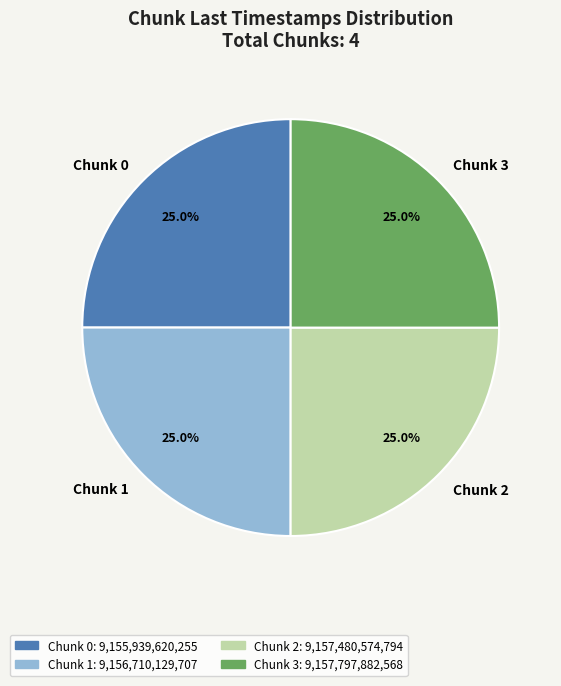

How many slices are in this pie chart?

4